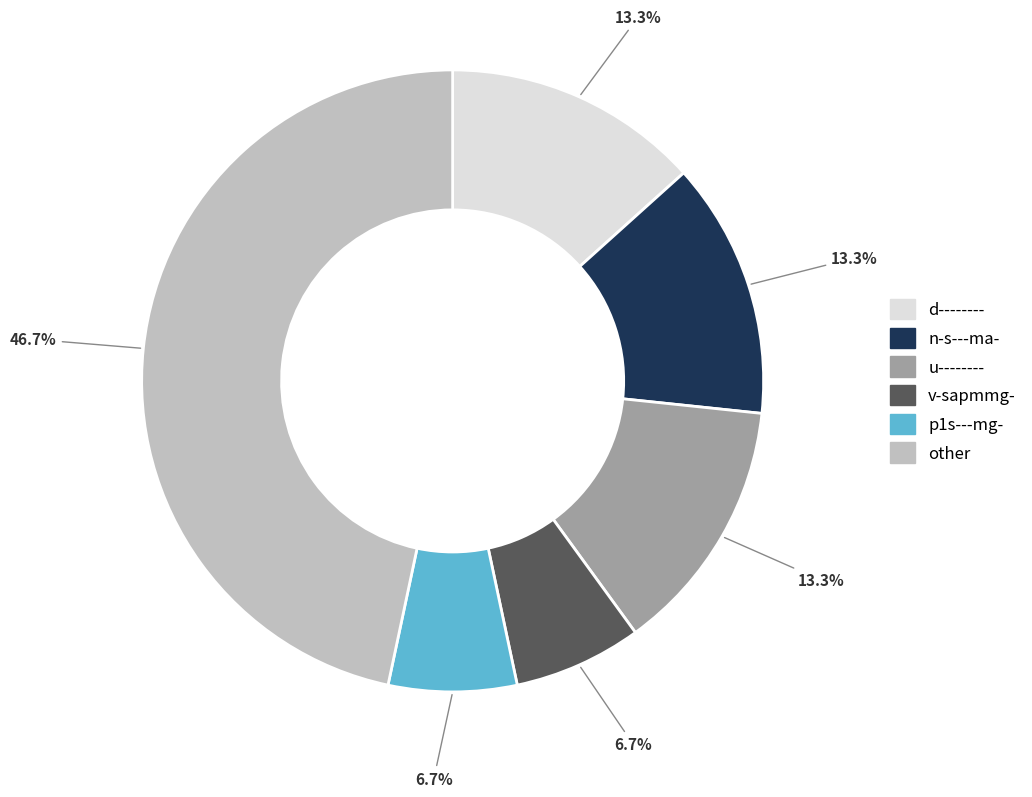

Is there any slice that represents more than half of the pie?

No